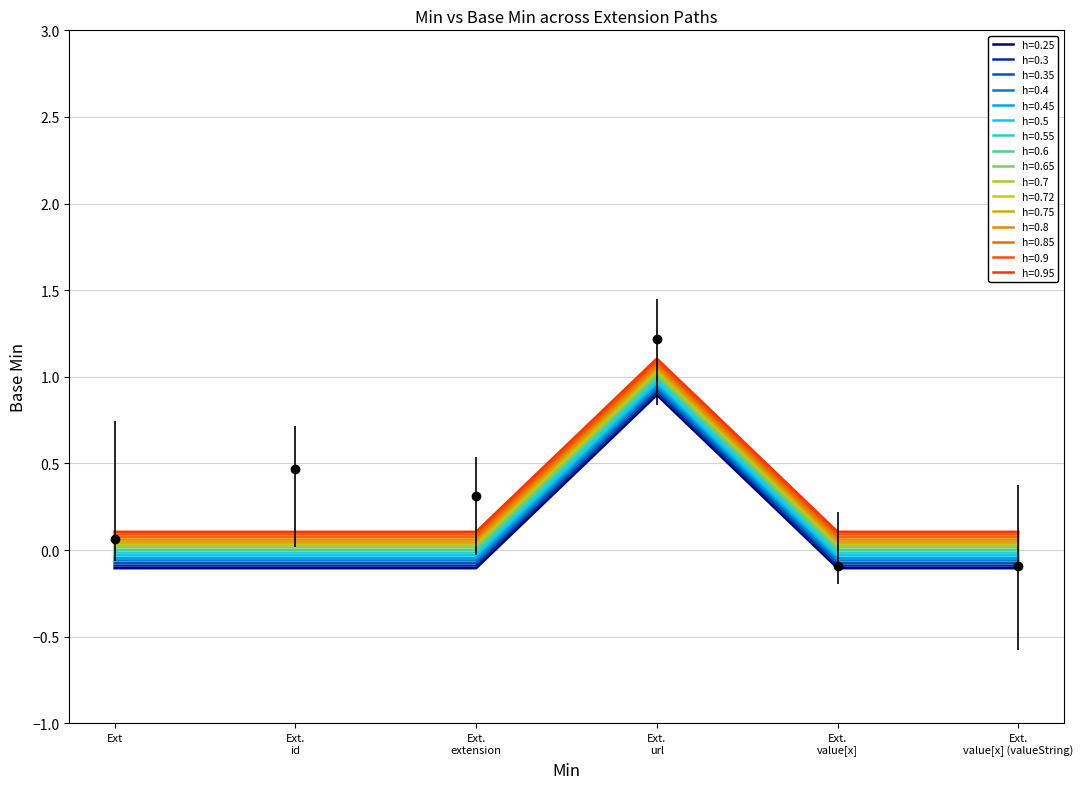

Reading left to right, extract all data points from this chart.

-0.1	-0.1	-0.1	0.9	-0.1	-0.1